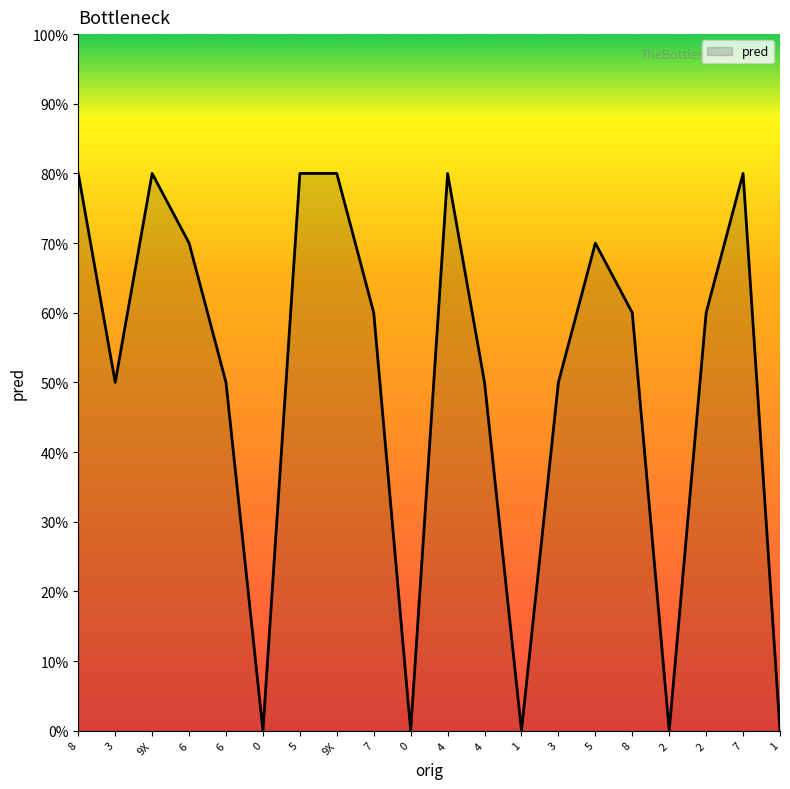

What is the label of the 2nd point from the left?

3